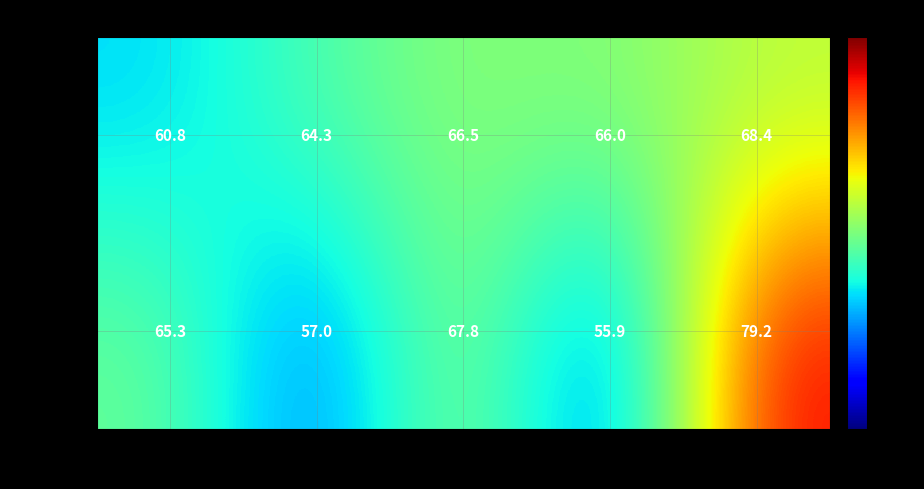

What is the sum of the female values at group B and group C?

130.8